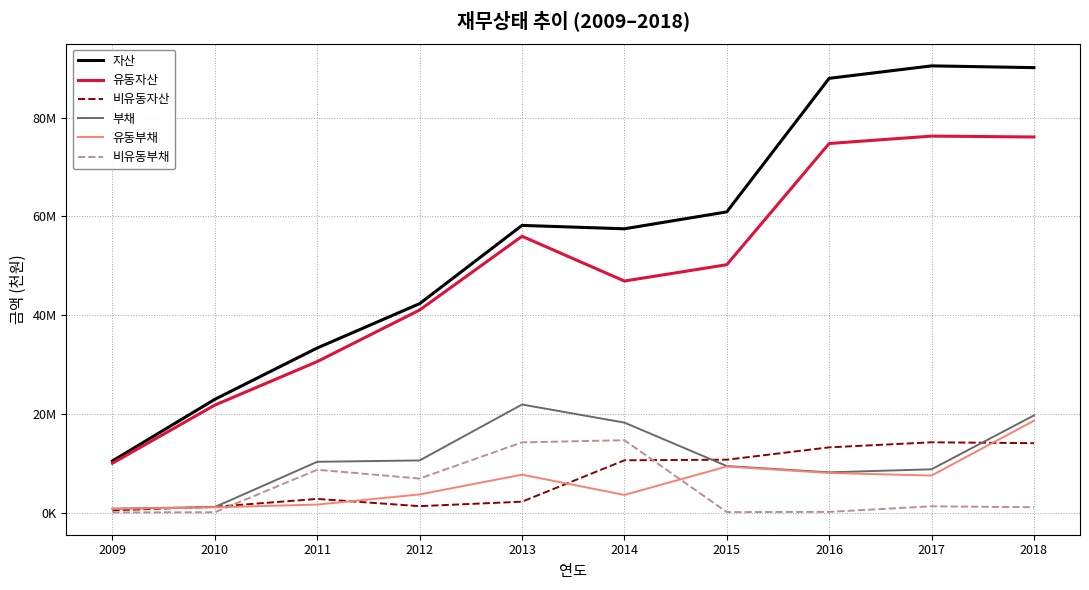

What is the difference between the highest and lowest values at 2015?

60839957